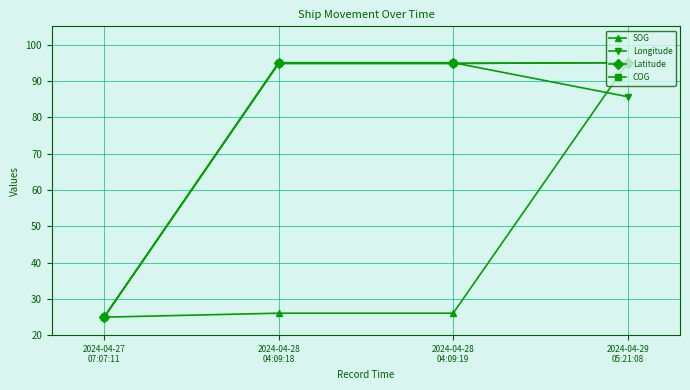

What is the minimum value for COG?

25.0